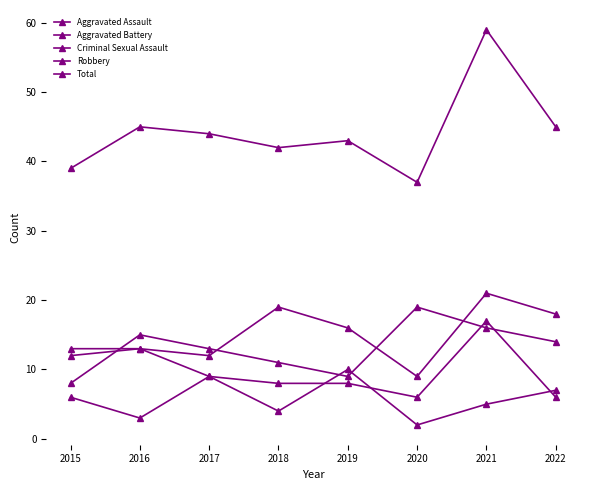

At which label does Criminal Sexual Assault first exceed 6?

2017